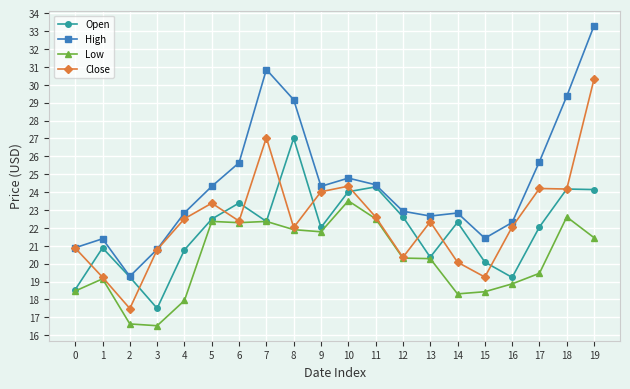

List the series in order of their peak value, highest first.

High, Close, Open, Low